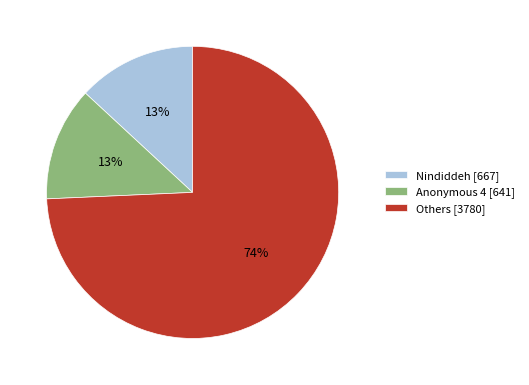

Count the number of slices in the pie.

3